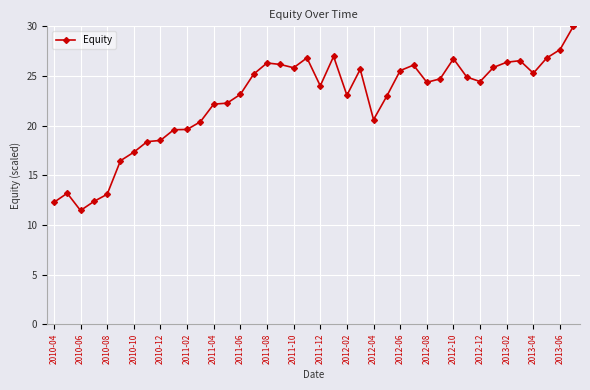

True or false: there are more than 2 points higher than both neighbors.

True